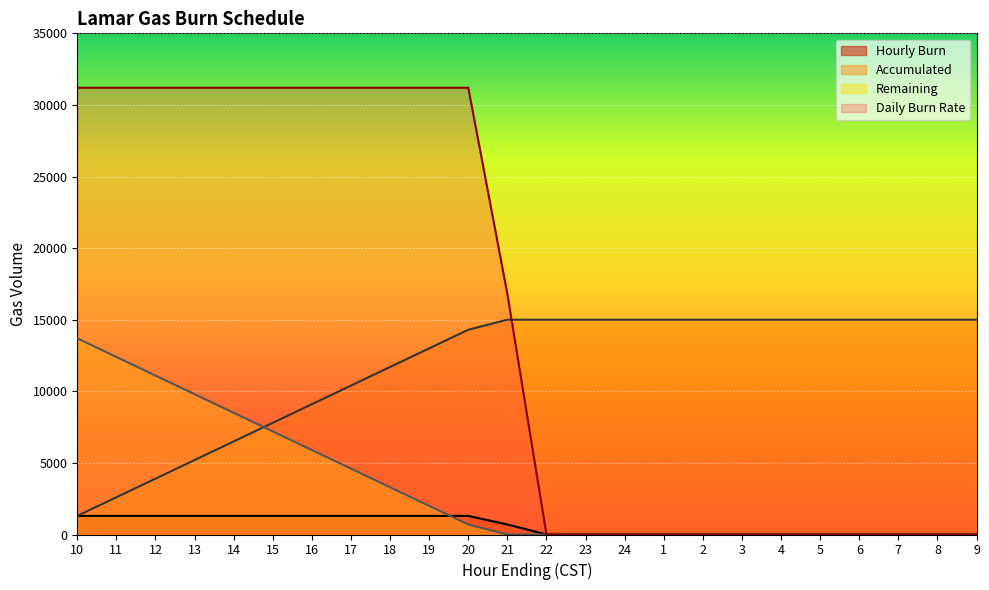

Reading left to right, list all the values displayed in this chart.

Hourly Burn: 1300	1300	1300	1300	1300	1300	1300	1300	1300	1300	1300	700	0	0	0	0	0	0	0	0	0	0	0	0
Accumulated: 1300	2600	3900	5200	6500	7800	9100	10400	11700	13000	14300	15000	15000	15000	15000	15000	15000	15000	15000	15000	15000	15000	15000	15000
Remaining: 13700	12400	11100	9800	8500	7200	5900	4600	3300	2000	700	0	0	0	0	0	0	0	0	0	0	0	0	0
Daily Burn Rate: 31200	31200	31200	31200	31200	31200	31200	31200	31200	31200	31200	16800	0	0	0	0	0	0	0	0	0	0	0	0